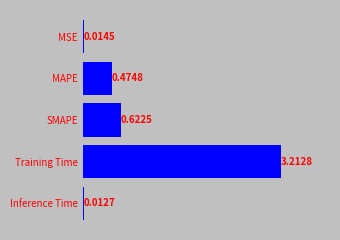

What is the difference between the maximum and minimum values?

3.2